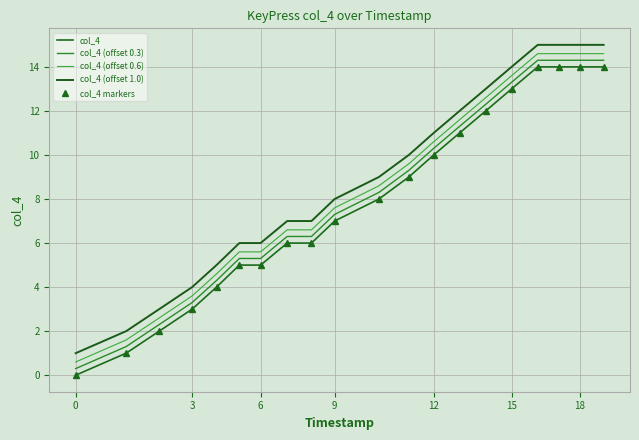

Count the number of categories in the chart.

20